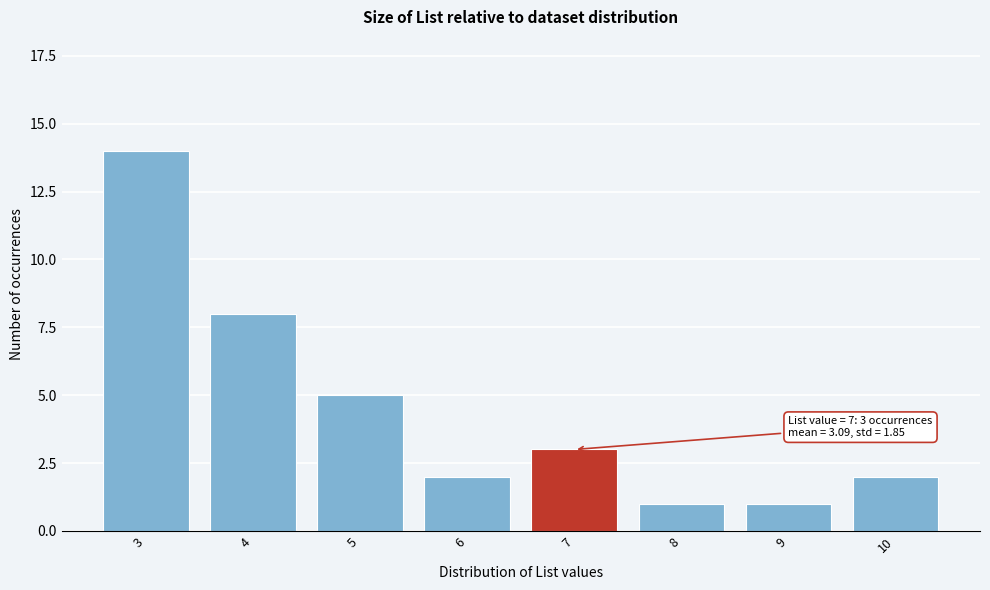

Reading left to right, extract all data points from this chart.

14	8	5	2	3	1	1	2